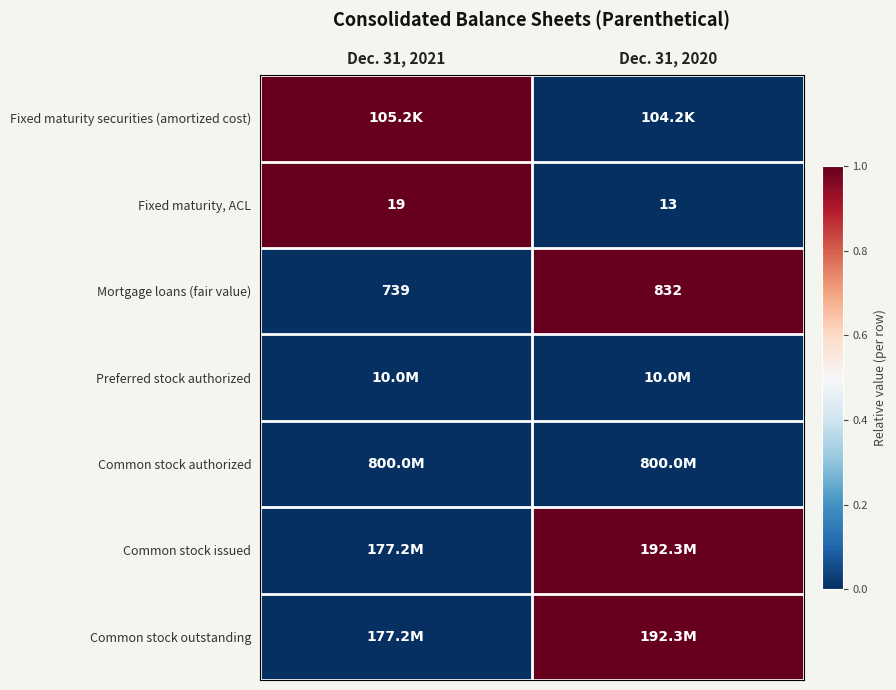

Where is Mortgage loans (fair value) nearest to the value 785?

Dec. 31, 2021